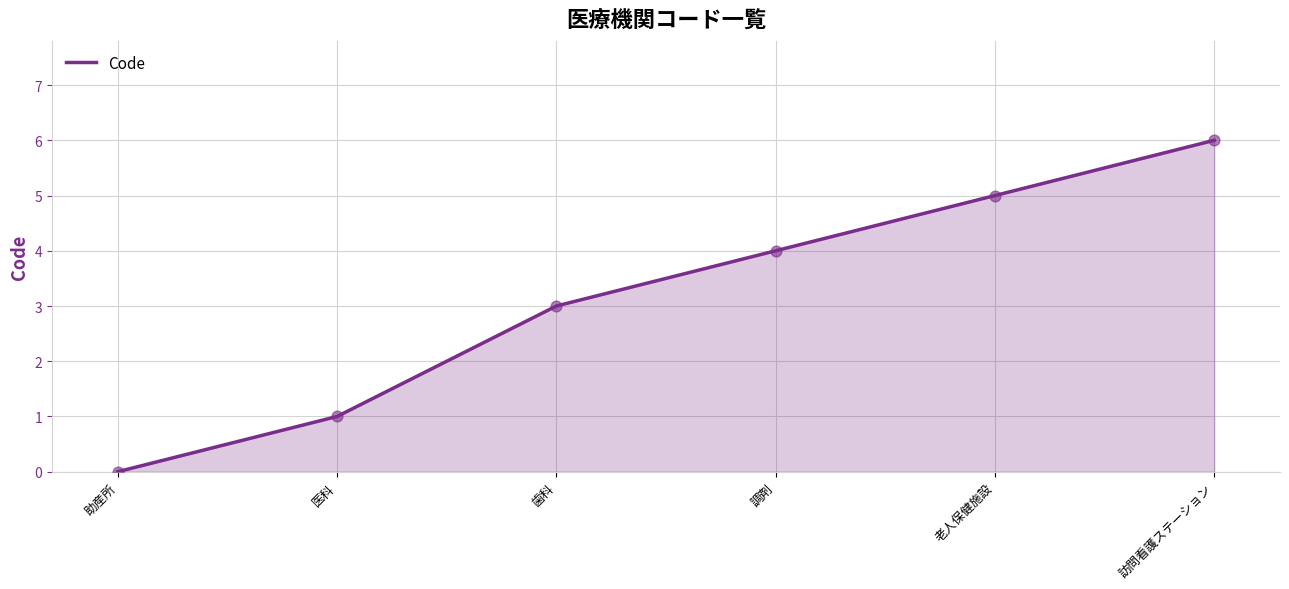

Approximately how many times larger is the value at 調剤 compared to 訪問看護ステーション?

0.7